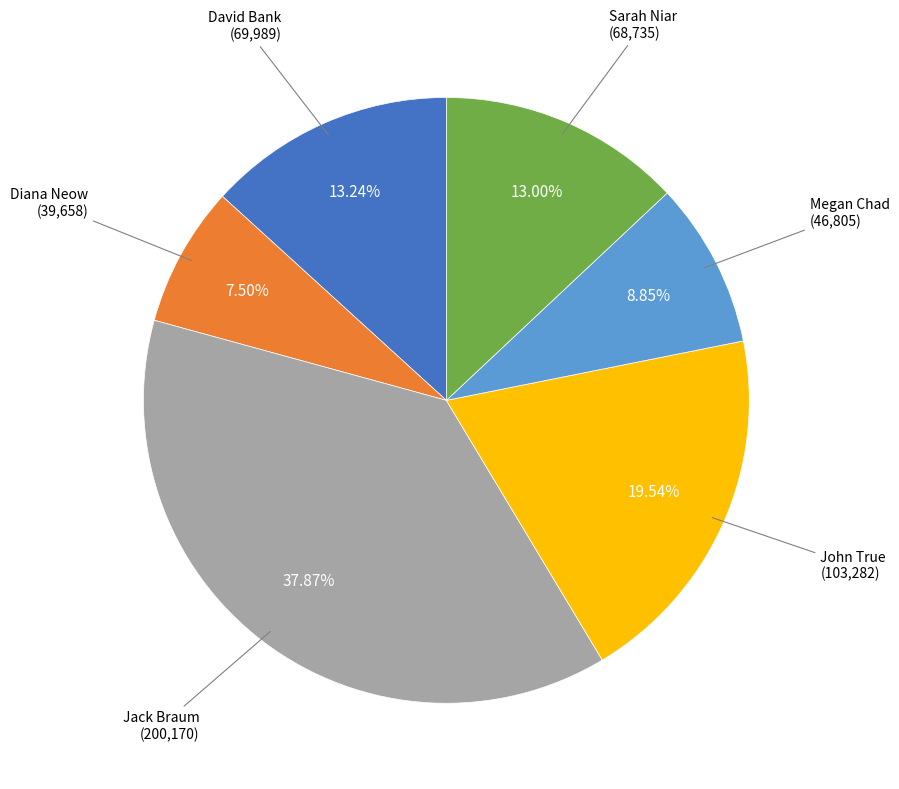

Do Jack Braum and Sarah Niar together represent more than half of the pie?

Yes